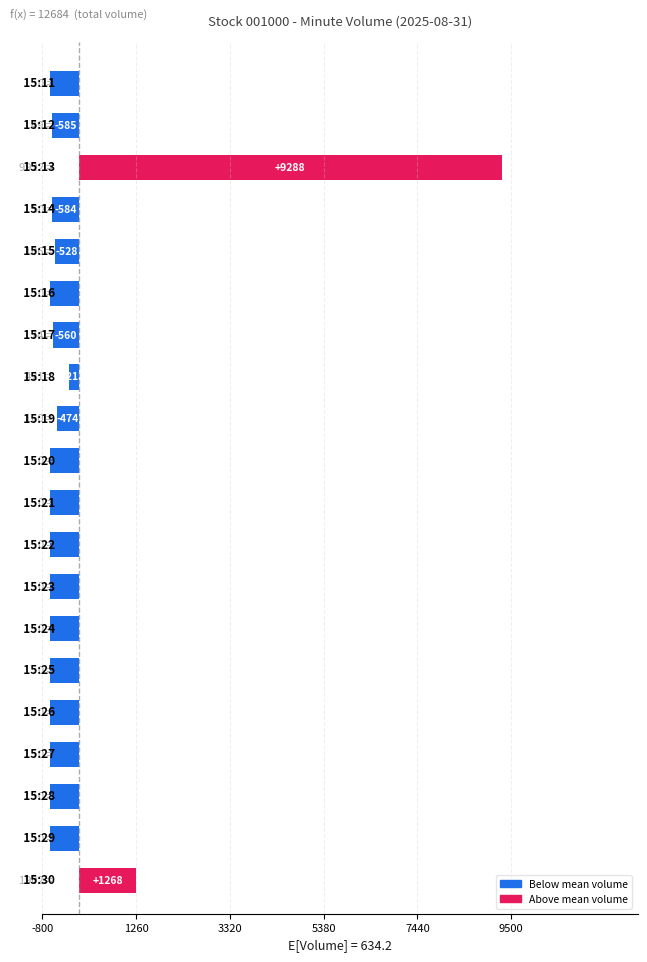

What is the difference between the maximum and minimum values?

9922.0